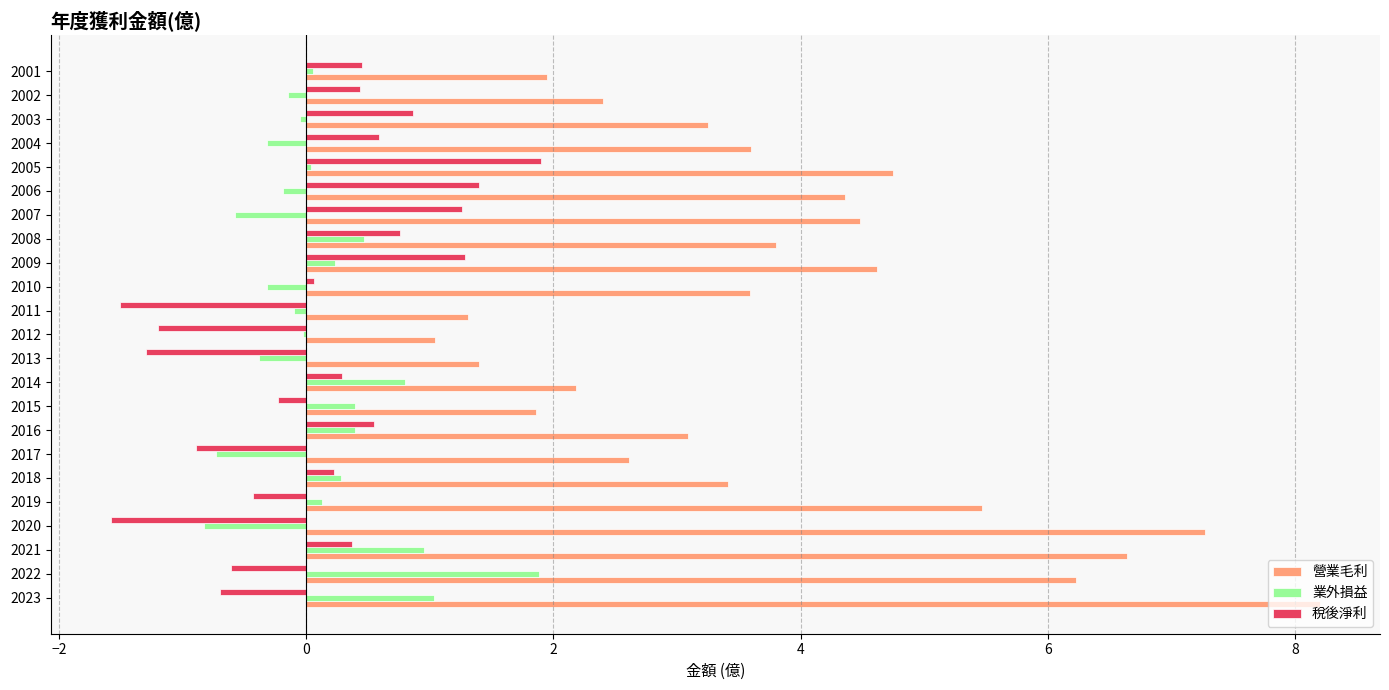

Which series changed the most between 2023 and 2022?

營業毛利